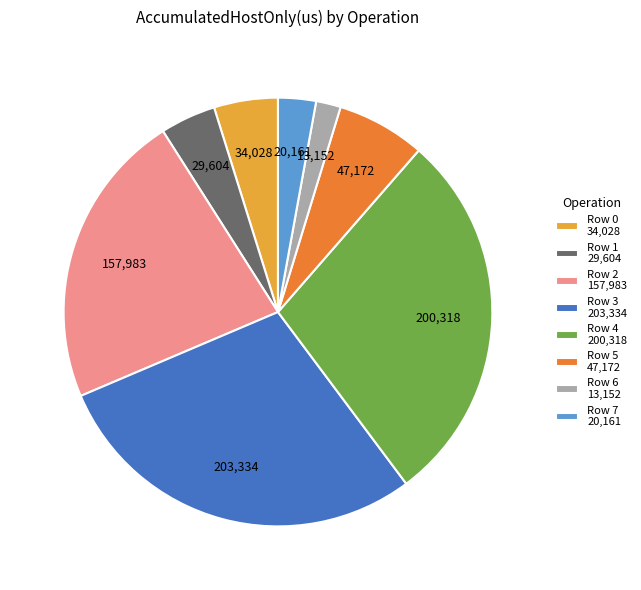

True or false: Row 5 accounts for 7% of the total.

True